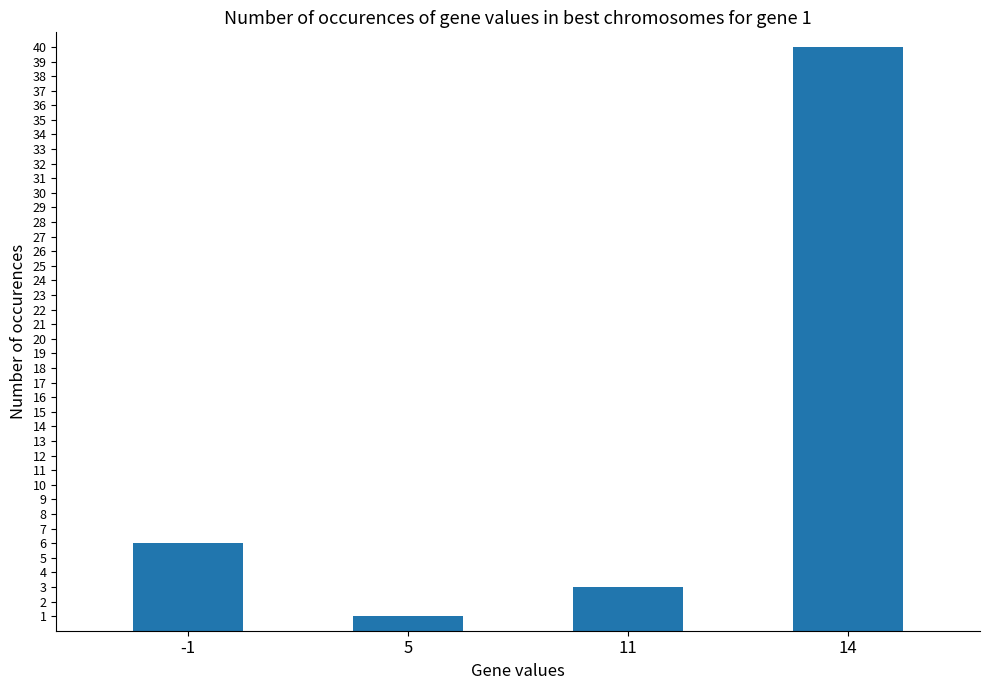

How many data points does each series have?

4